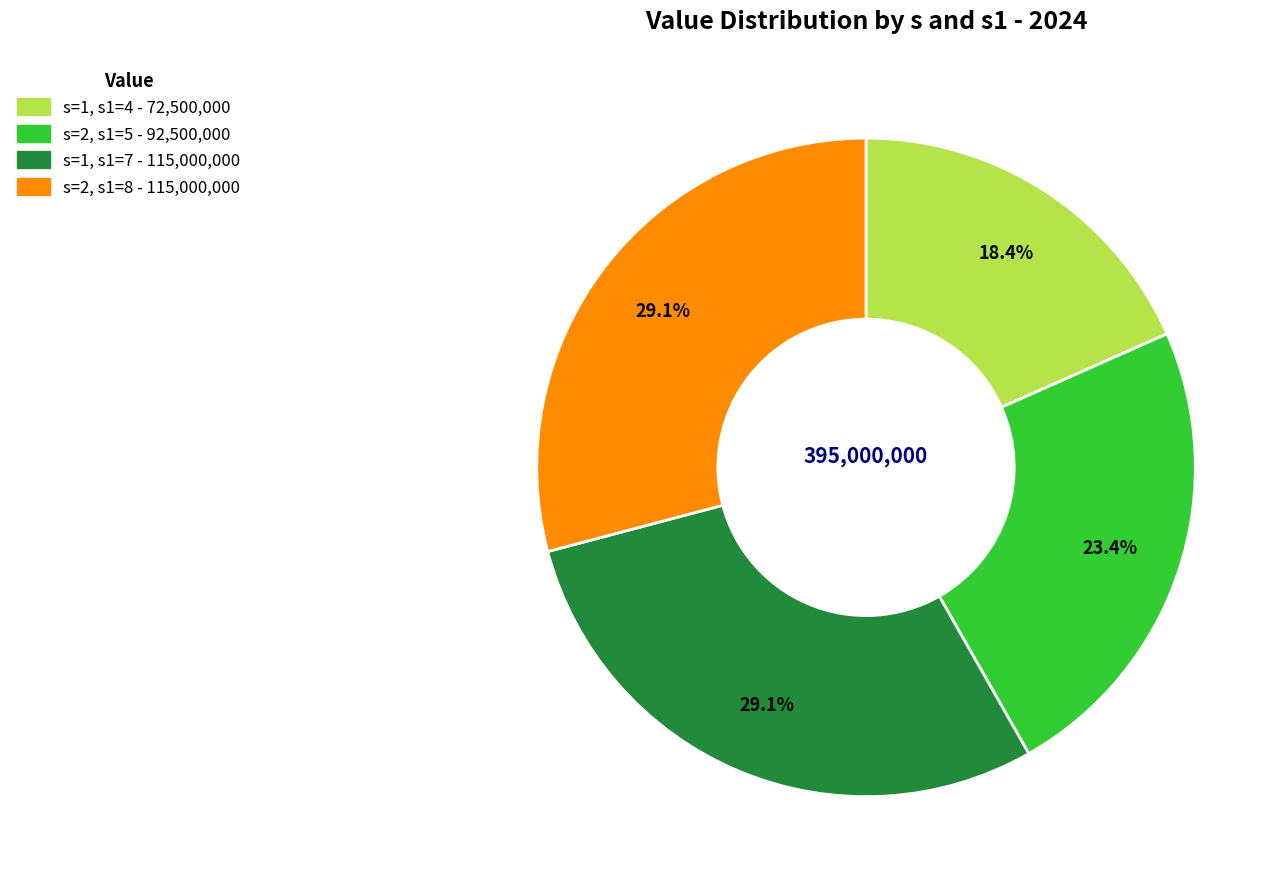

What percentage is the s=2, s1=5 slice, to the nearest percent?

23%